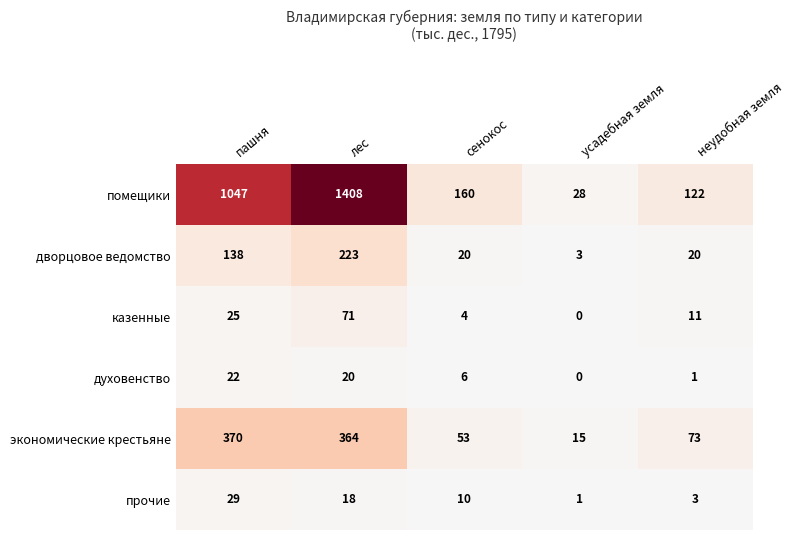

What is the difference between the highest and lowest values at пашня?

1025